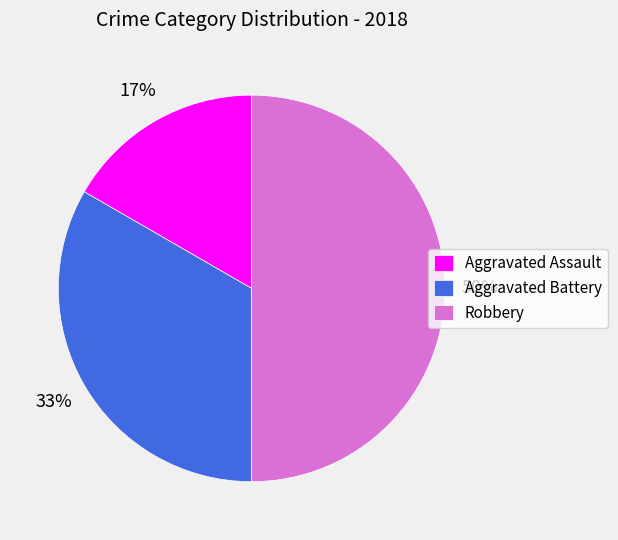

To the nearest percent, what is the average slice percentage?

33%